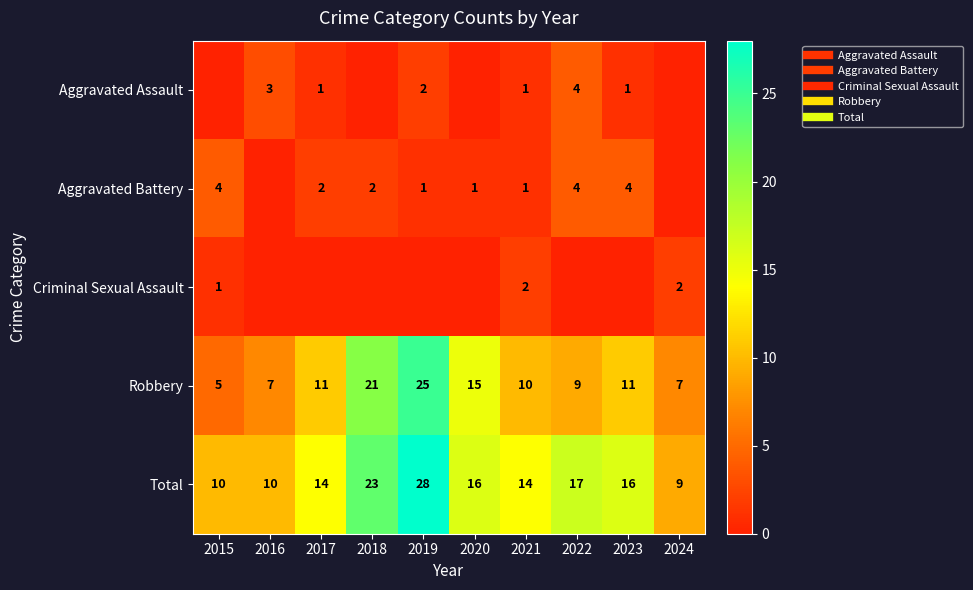

The Aggravated Battery series shows 1 at 2018. True or false?

False